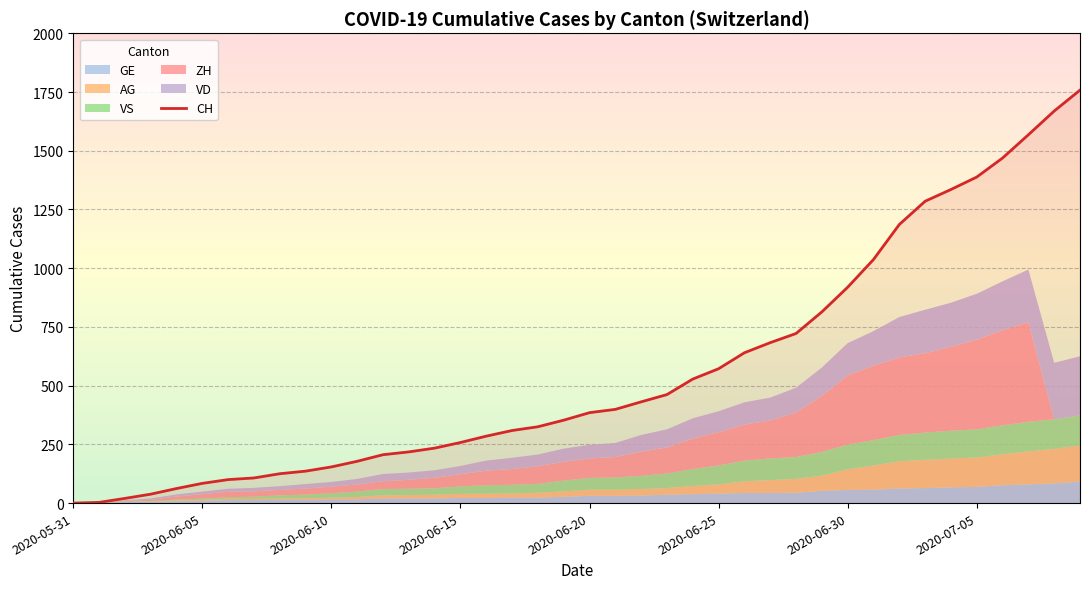

What is the highest value of the CH series?

1758